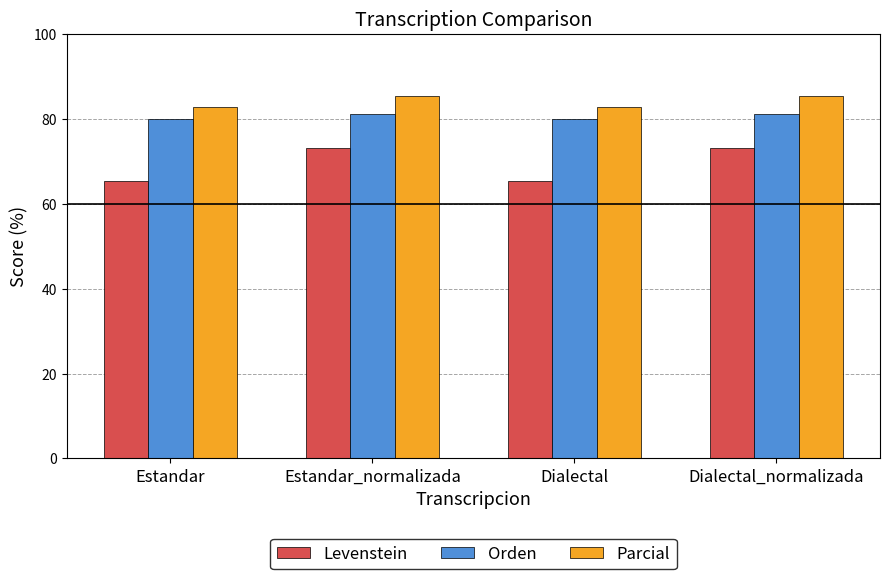

What is the label of the 2nd bar from the left?

Estandar_normalizada